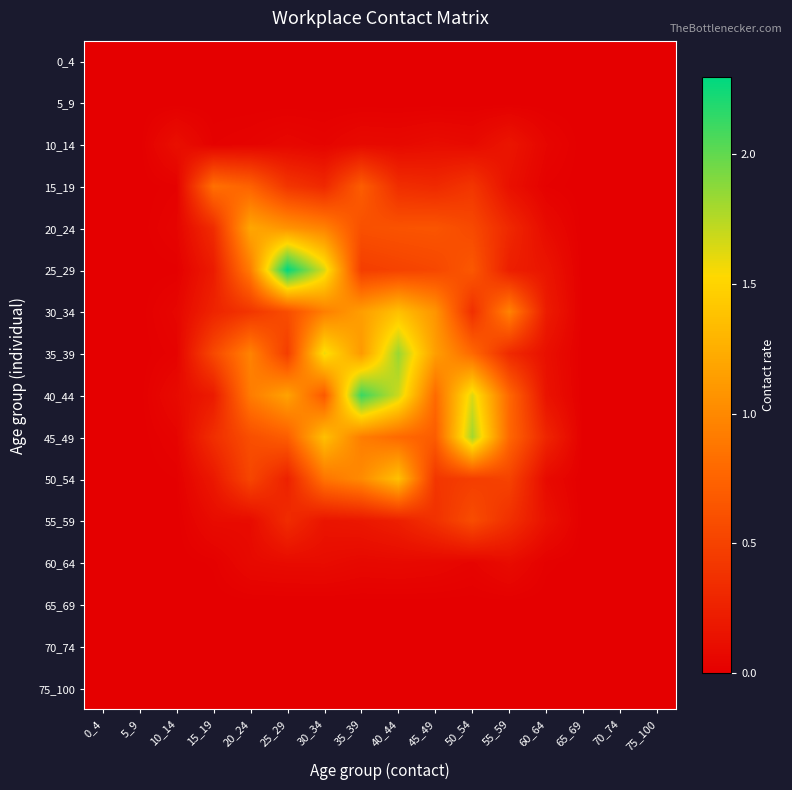

Reading right to left, list all the values displayed in this chart.

0_4: 75_100=0.0	70_74=0.0	65_69=0.0	60_64=0.0	55_59=0.0	50_54=0.0	45_49=0.0	40_44=0.0	35_39=0.0	30_34=0.0	25_29=0.0	20_24=0.0	15_19=0.0	10_14=0.0	5_9=0.0	0_4=0.0
5_9: 75_100=0.0	70_74=0.0	65_69=0.0	60_64=0.0	55_59=0.0	50_54=0.0	45_49=0.0	40_44=0.0	35_39=0.0	30_34=0.0	25_29=0.0	20_24=0.0	15_19=0.0	10_14=0.0	5_9=0.0	0_4=0.0
10_14: 75_100=0.0	70_74=0.0	65_69=0.0	60_64=0.0	55_59=0.2	50_54=0.1	45_49=0.1	40_44=0.1	35_39=0.1	30_34=0.0	25_29=0.1	20_24=0.0	15_19=0.0	10_14=0.1	5_9=0.0	0_4=0.0
15_19: 75_100=0.0	70_74=0.0	65_69=0.0	60_64=0.0	55_59=0.1	50_54=0.4	45_49=0.3	40_44=0.3	35_39=0.7	30_34=0.3	25_29=0.4	20_24=0.7	15_19=0.8	10_14=0.0	5_9=0.0	0_4=0.0
20_24: 75_100=0.0	70_74=0.0	65_69=0.0	60_64=0.1	55_59=0.3	50_54=0.6	45_49=0.6	40_44=0.6	35_39=0.6	30_34=1.0	25_29=1.1	20_24=1.2	15_19=0.3	10_14=0.0	5_9=0.0	0_4=0.0
25_29: 75_100=0.0	70_74=0.0	65_69=0.0	60_64=0.2	55_59=0.2	50_54=0.7	45_49=0.5	40_44=0.5	35_39=0.5	30_34=1.6	25_29=2.3	20_24=0.9	15_19=0.2	10_14=0.0	5_9=0.0	0_4=0.0
30_34: 75_100=0.0	70_74=0.0	65_69=0.0	60_64=0.2	55_59=1.0	50_54=0.4	45_49=1.1	40_44=1.4	35_39=1.1	30_34=0.9	25_29=0.6	20_24=0.4	15_19=0.3	10_14=0.1	5_9=0.0	0_4=0.0
35_39: 75_100=0.0	70_74=0.0	65_69=0.0	60_64=0.1	55_59=0.3	50_54=0.8	45_49=1.1	40_44=1.8	35_39=1.1	30_34=1.6	25_29=0.5	20_24=1.0	15_19=0.5	10_14=0.0	5_9=0.0	0_4=0.0
40_44: 75_100=0.0	70_74=0.0	65_69=0.0	60_64=0.1	55_59=0.8	50_54=1.6	45_49=0.8	40_44=1.7	35_39=2.1	30_34=0.7	25_29=1.2	20_24=0.9	15_19=0.2	10_14=0.1	5_9=0.0	0_4=0.0
45_49: 75_100=0.0	70_74=0.0	65_69=0.0	60_64=0.3	55_59=0.8	50_54=1.8	45_49=0.7	40_44=0.8	35_39=0.9	30_34=1.4	25_29=0.7	20_24=0.6	15_19=0.3	10_14=0.0	5_9=0.0	0_4=0.0
50_54: 75_100=0.0	70_74=0.0	65_69=0.0	60_64=0.1	55_59=0.5	50_54=0.5	45_49=0.4	40_44=1.4	35_39=1.0	30_34=0.9	25_29=0.3	20_24=0.5	15_19=0.2	10_14=0.0	5_9=0.0	0_4=0.0
55_59: 75_100=0.0	70_74=0.0	65_69=0.0	60_64=0.1	55_59=0.4	50_54=0.6	45_49=0.4	40_44=0.2	35_39=0.2	30_34=0.2	25_29=0.3	20_24=0.1	15_19=0.1	10_14=0.0	5_9=0.0	0_4=0.0
60_64: 75_100=0.0	70_74=0.0	65_69=0.0	60_64=0.0	55_59=0.1	50_54=0.0	45_49=0.1	40_44=0.1	35_39=0.1	30_34=0.1	25_29=0.1	20_24=0.1	15_19=0.0	10_14=0.0	5_9=0.0	0_4=0.0
65_69: 75_100=0.0	70_74=0.0	65_69=0.0	60_64=0.0	55_59=0.0	50_54=0.0	45_49=0.0	40_44=0.0	35_39=0.0	30_34=0.0	25_29=0.0	20_24=0.0	15_19=0.0	10_14=0.0	5_9=0.0	0_4=0.0
70_74: 75_100=0.0	70_74=0.0	65_69=0.0	60_64=0.0	55_59=0.0	50_54=0.0	45_49=0.0	40_44=0.0	35_39=0.0	30_34=0.0	25_29=0.0	20_24=0.0	15_19=0.0	10_14=0.0	5_9=0.0	0_4=0.0
75_100: 75_100=0.0	70_74=0.0	65_69=0.0	60_64=0.0	55_59=0.0	50_54=0.0	45_49=0.0	40_44=0.0	35_39=0.0	30_34=0.0	25_29=0.0	20_24=0.0	15_19=0.0	10_14=0.0	5_9=0.0	0_4=0.0